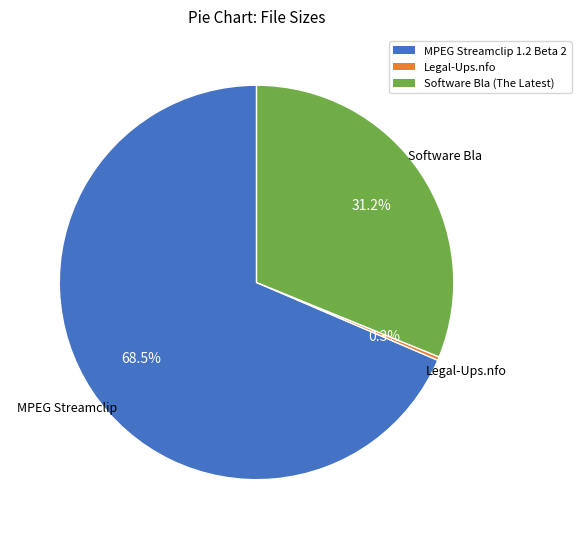

Combined, what portion of the pie is Software Bla (The Latest) and Legal-Ups.nfo?

31.5%